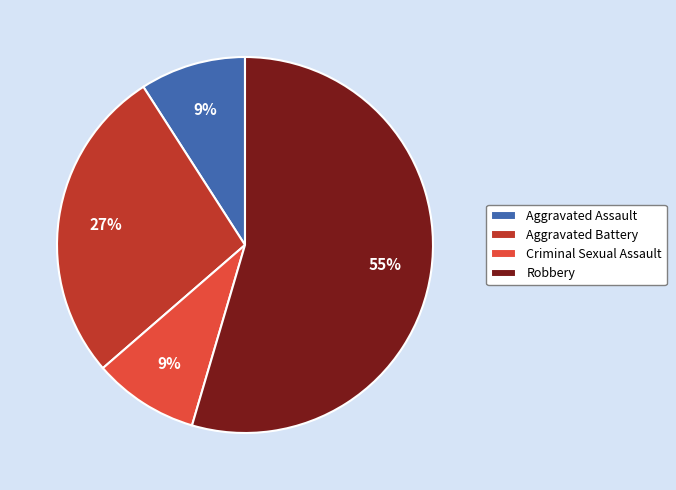

Do Criminal Sexual Assault and Aggravated Assault together represent more than half of the pie?

No